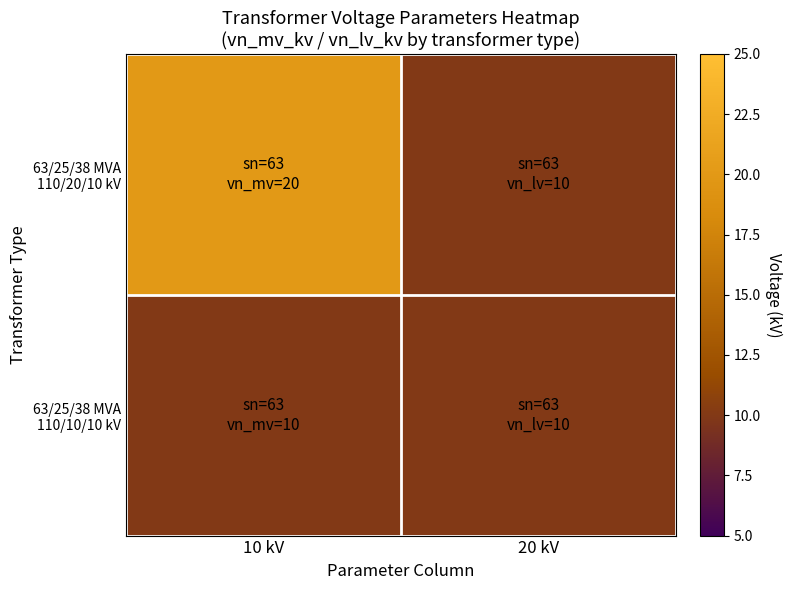

What is the difference between the highest and lowest values at 10 kV?

10